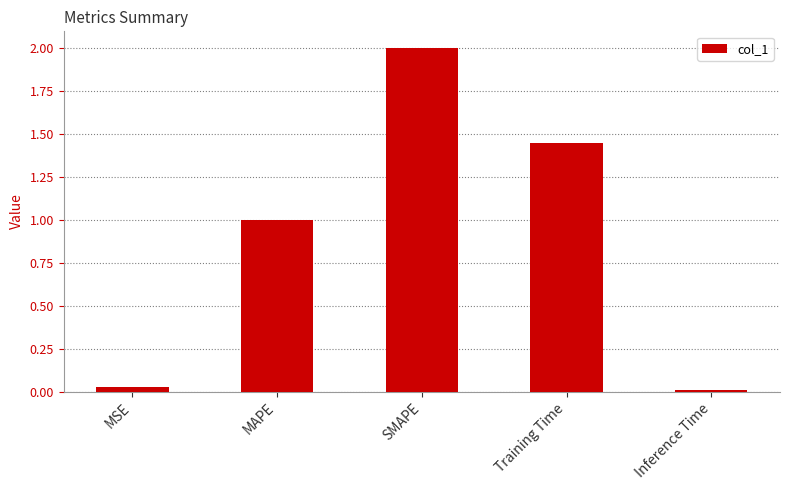

How many values exceed 1?

3